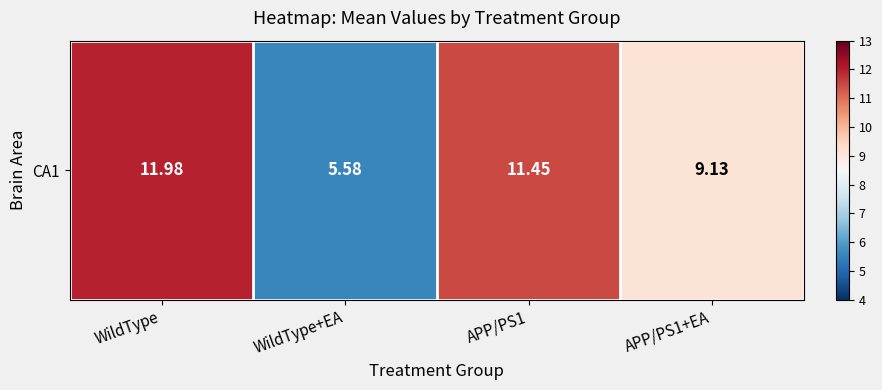

What is the sum of the values at WildType and WildType+EA?

17.6